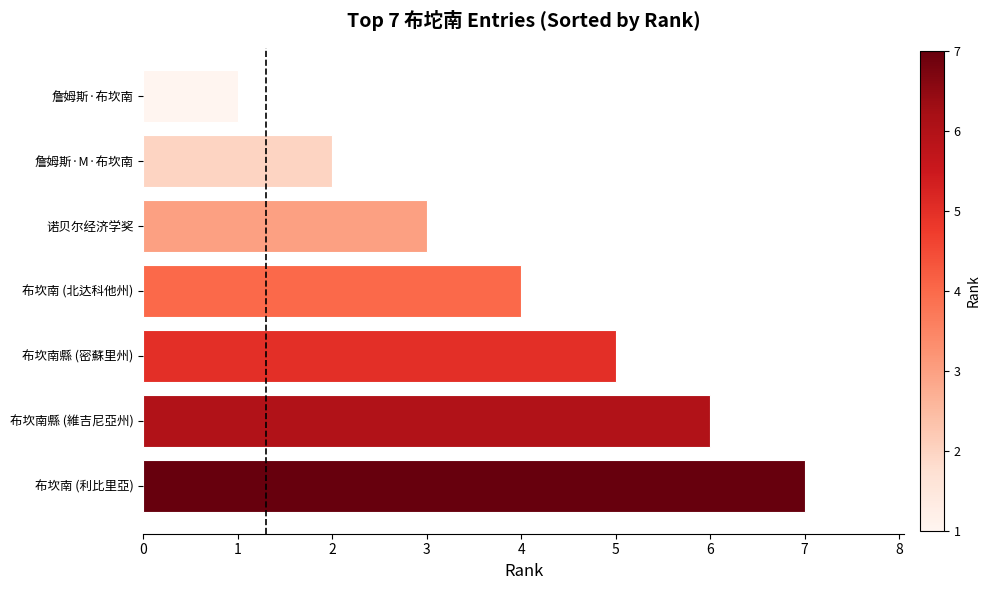

Between 詹姆斯·M·布坎南 and 詹姆斯·布坎南, which is larger?

詹姆斯·M·布坎南